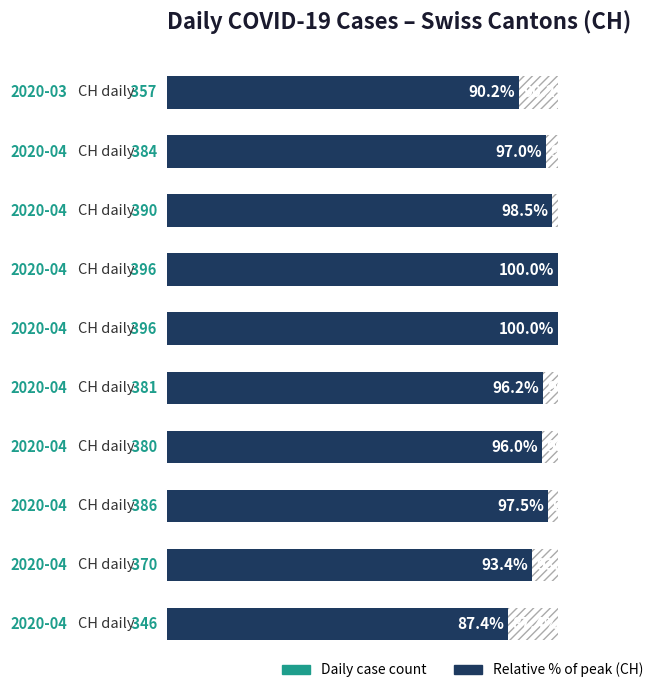

What is the value of the 6th bar from the left?

1.0